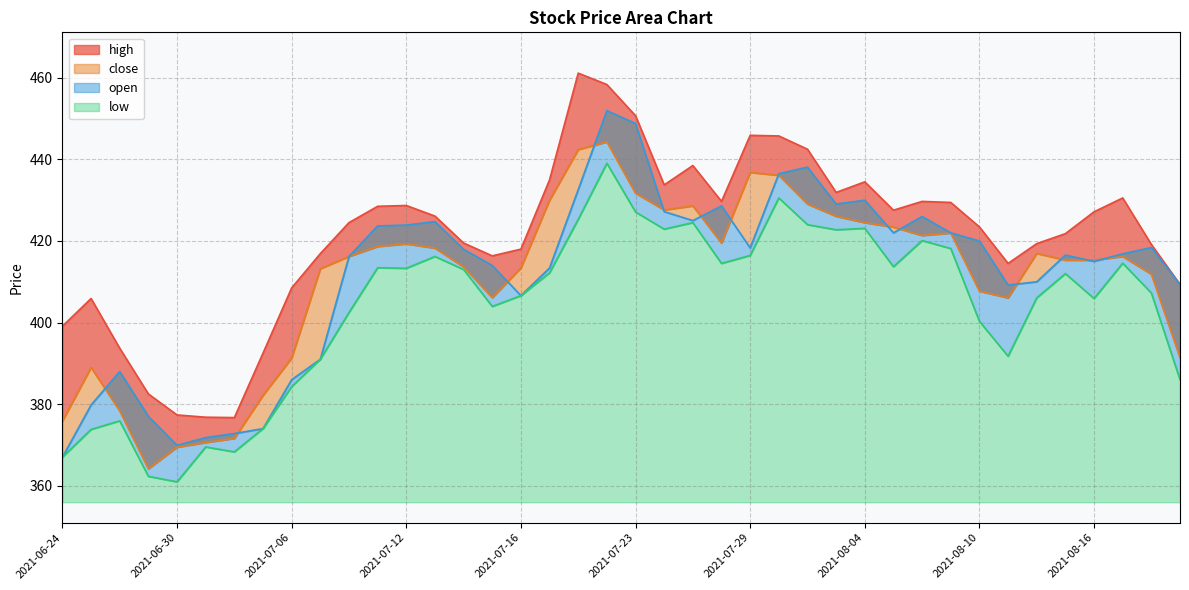

Which has a higher value, 2021-08-05 or 2021-08-03?

2021-08-03